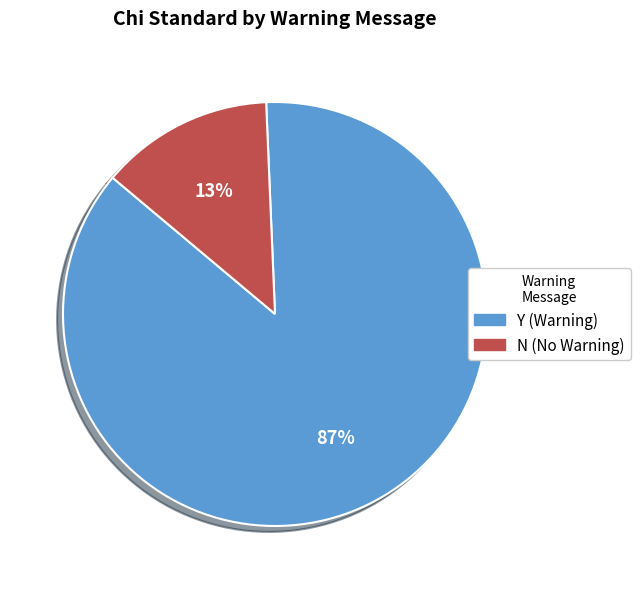

Is there any slice that represents more than half of the pie?

Yes